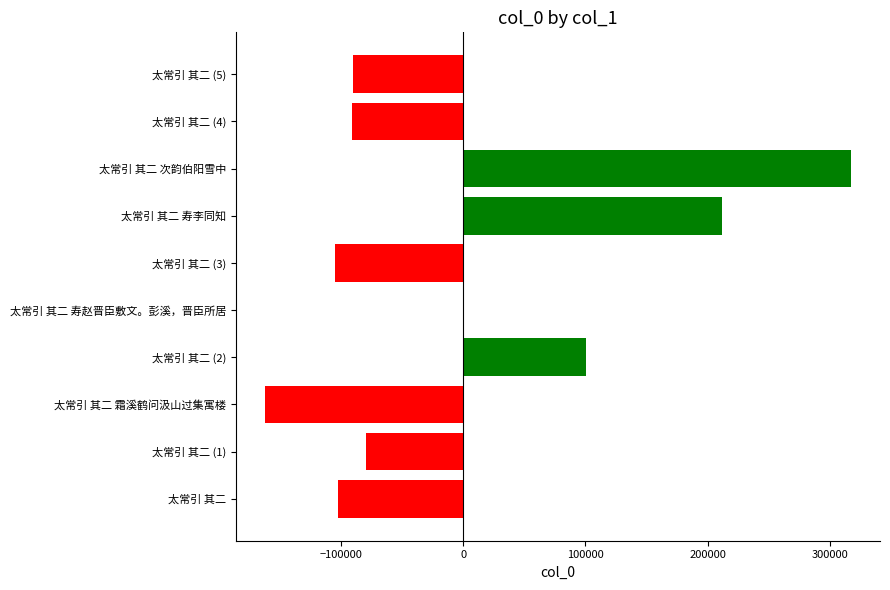

Count the number of values greater than -79491.

4